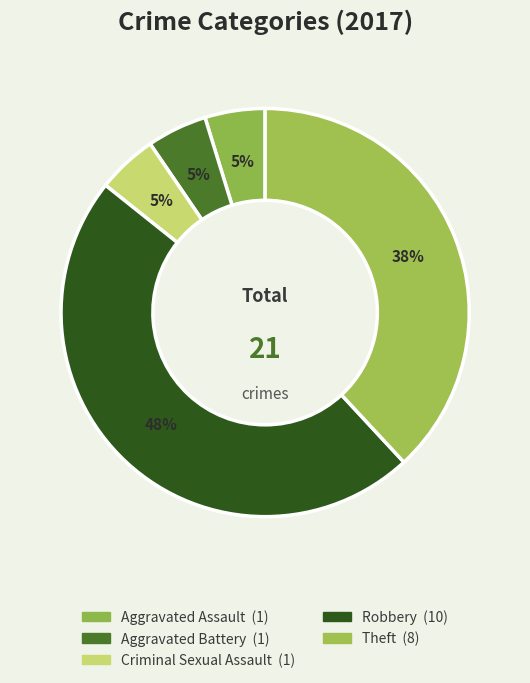

Combined, do Theft and Criminal Sexual Assault account for over 50%?

No